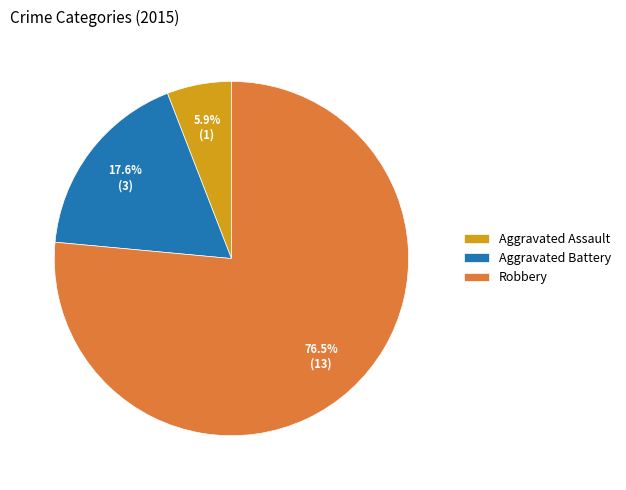

Is Robbery the majority of the pie?

Yes